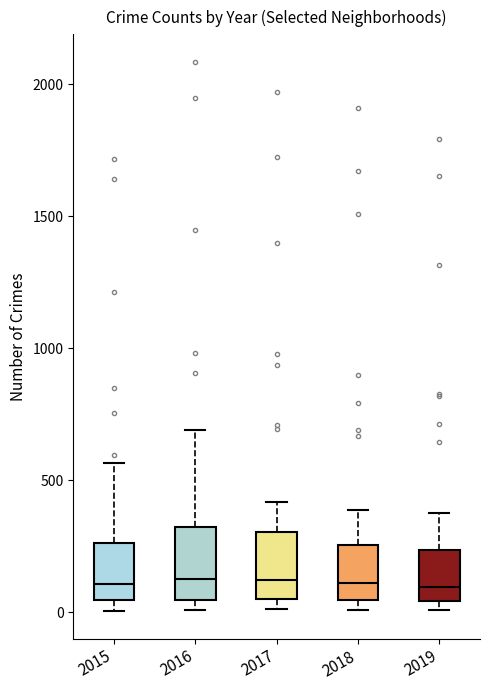

Where does the median line of the box at x = 2016 sit on the y-axis? The values are not printed on the chart, so give them approximately, as read against the axis.

150